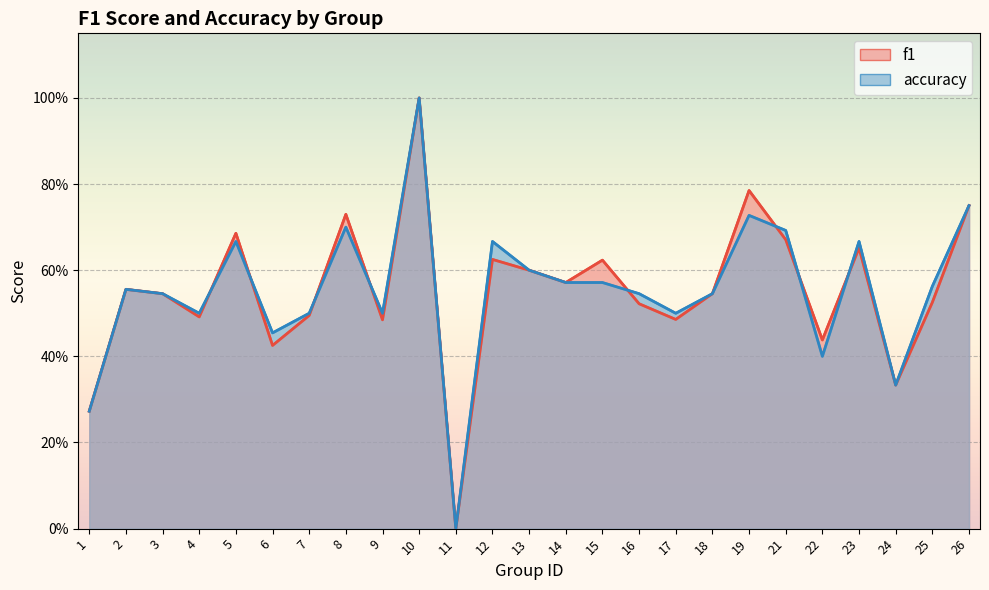

Rank the series by their maximum value, from highest to lowest.

f1, accuracy